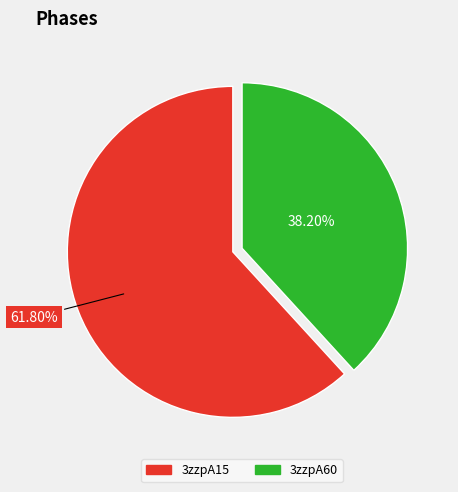

True or false: 3zzpA60 accounts for 38% of the total.

True